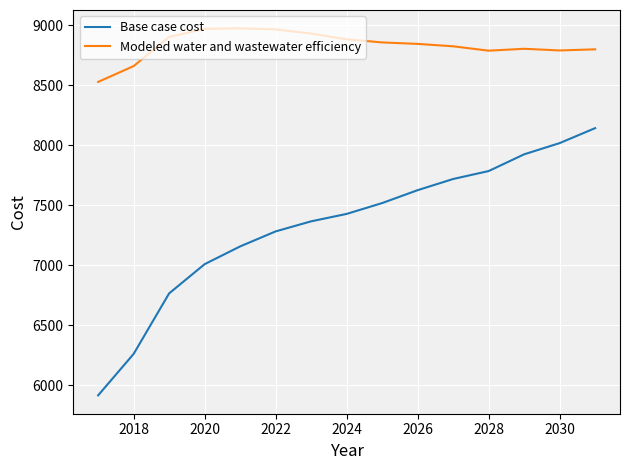

True or false: Base case cost and Modeled water and wastewater efficiency cross at least once.

False